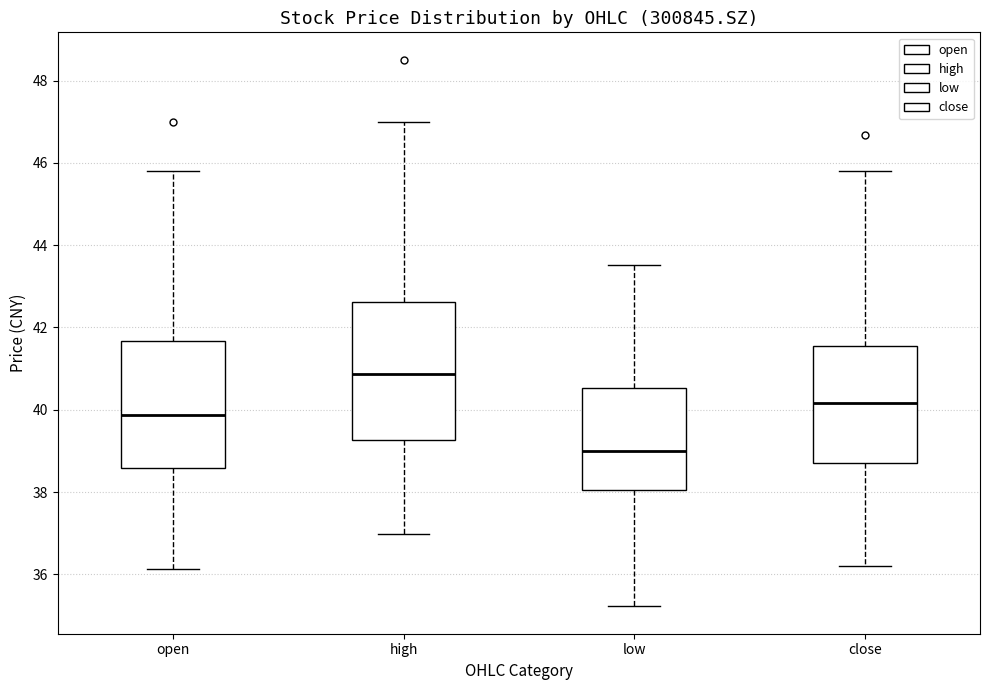

Reading left to right, read every box against the y-axis: the position of its median line, the range the box covers, and the ends of its whiskers. The values are not printed on the chart, so give them approximately, as read against the axis.

open: median 39.8, box 38.6 to 41.6, whiskers 36.2 to 45.8
high: median 40.8, box 39.2 to 42.6, whiskers 37.0 to 47.0
low: median 39.0, box 38.0 to 40.6, whiskers 35.2 to 43.6
close: median 40.2, box 38.8 to 41.6, whiskers 36.2 to 45.8